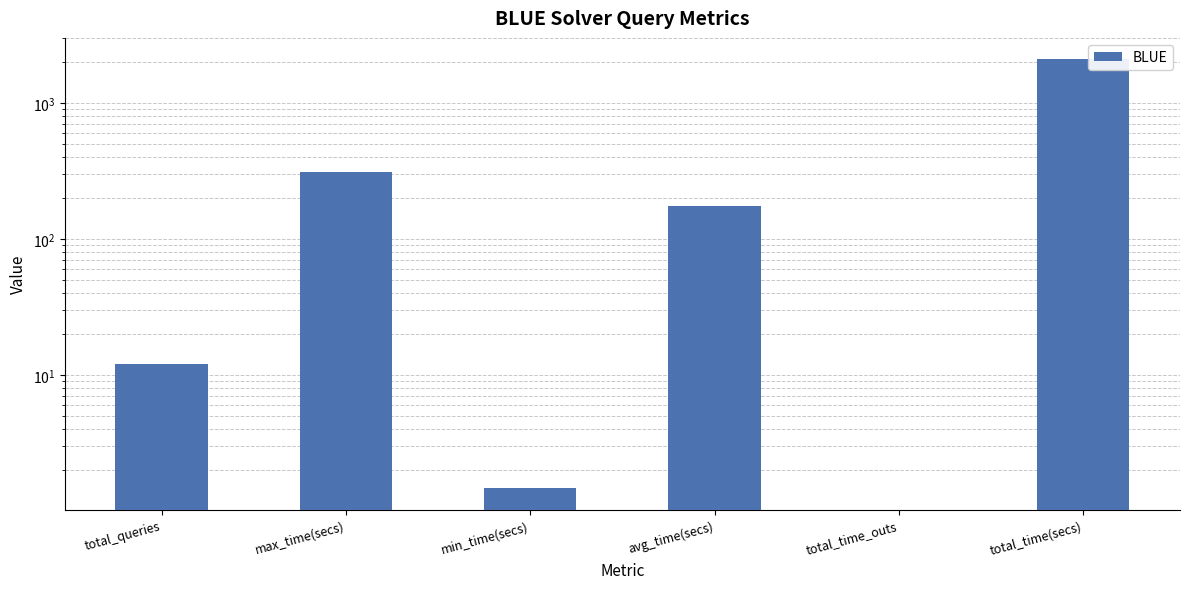

How many data points are less than 174?

3